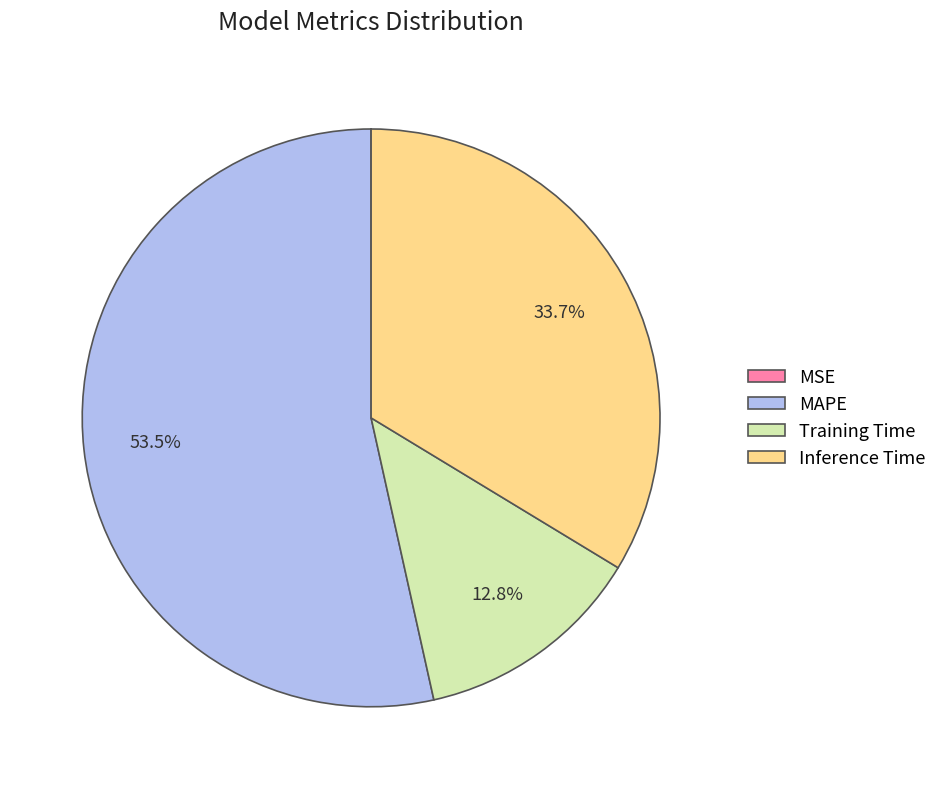

What is the total percentage of Inference Time and Training Time?

46.5%